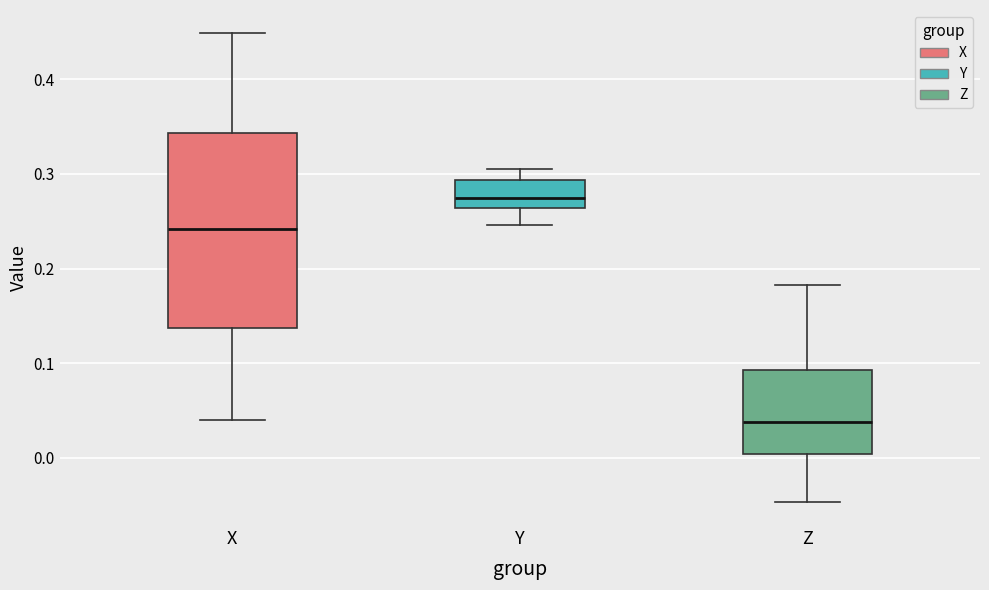

Where does the lower whisker of the box for X end on the y-axis? The values are not printed on the chart, so give them approximately, as read against the axis.

0.04